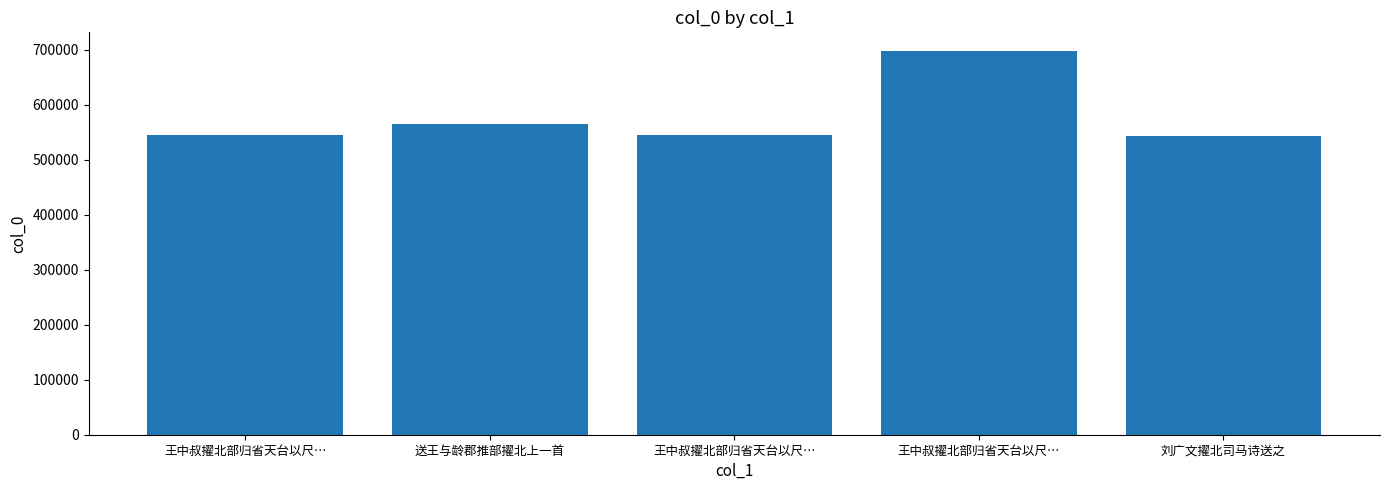

How many bars are there in total?

5